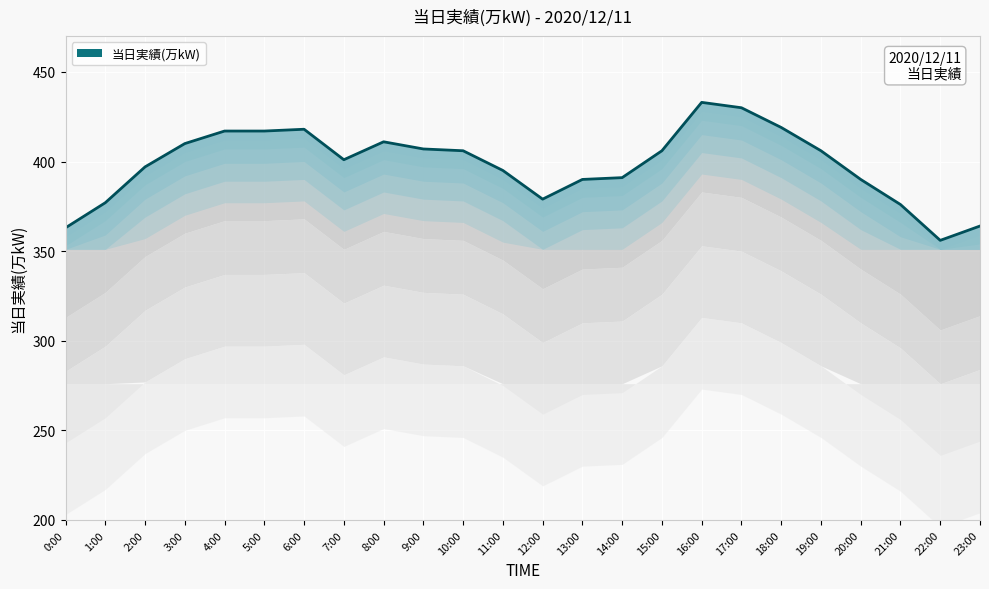

True or false: the data shows 510 at 12:00.

False